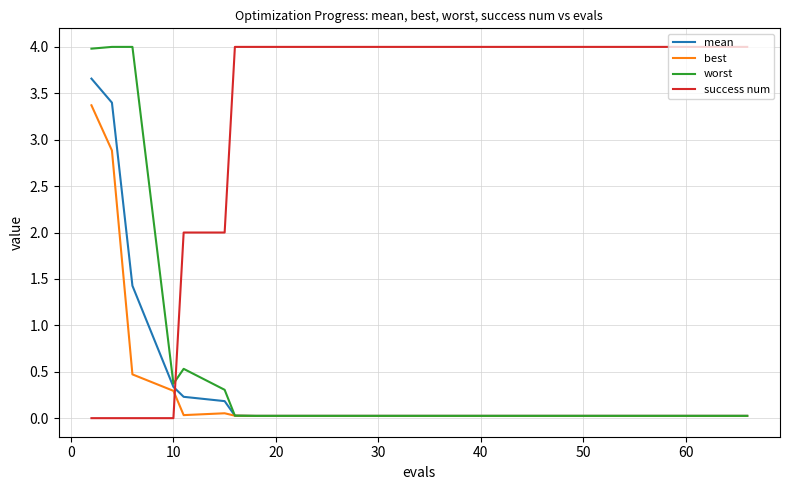

Which series has the largest total across all categories?

success num